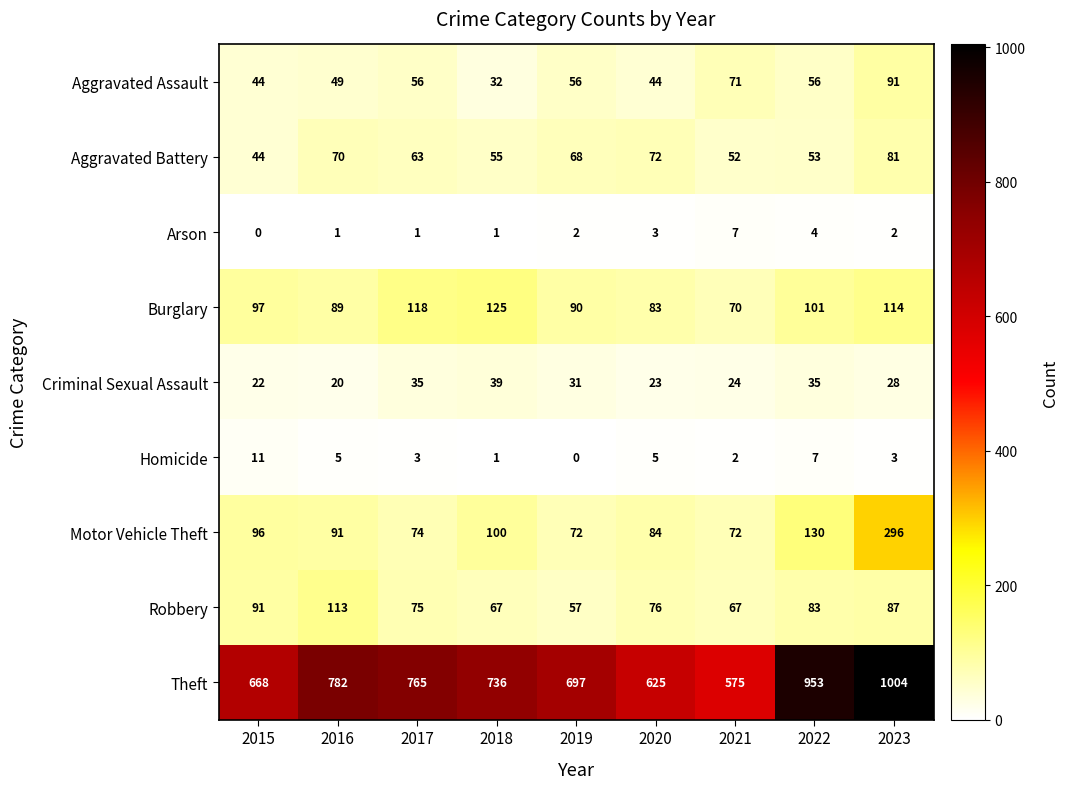

Is it true that Motor Vehicle Theft equals 30 at 2015?

False